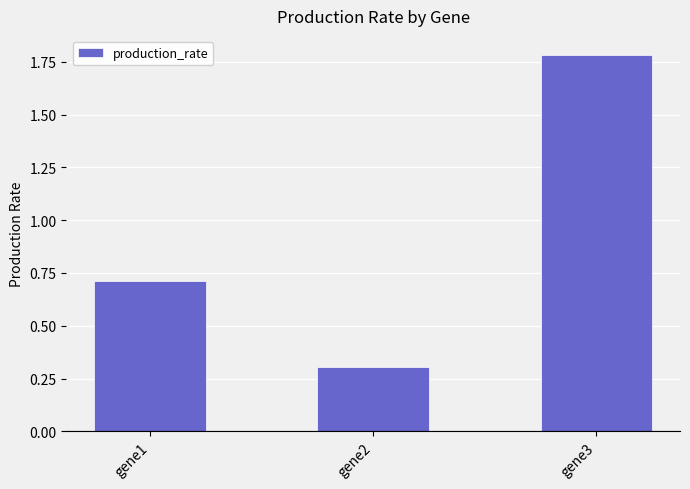

What is the minimum value shown in the chart?

0.3